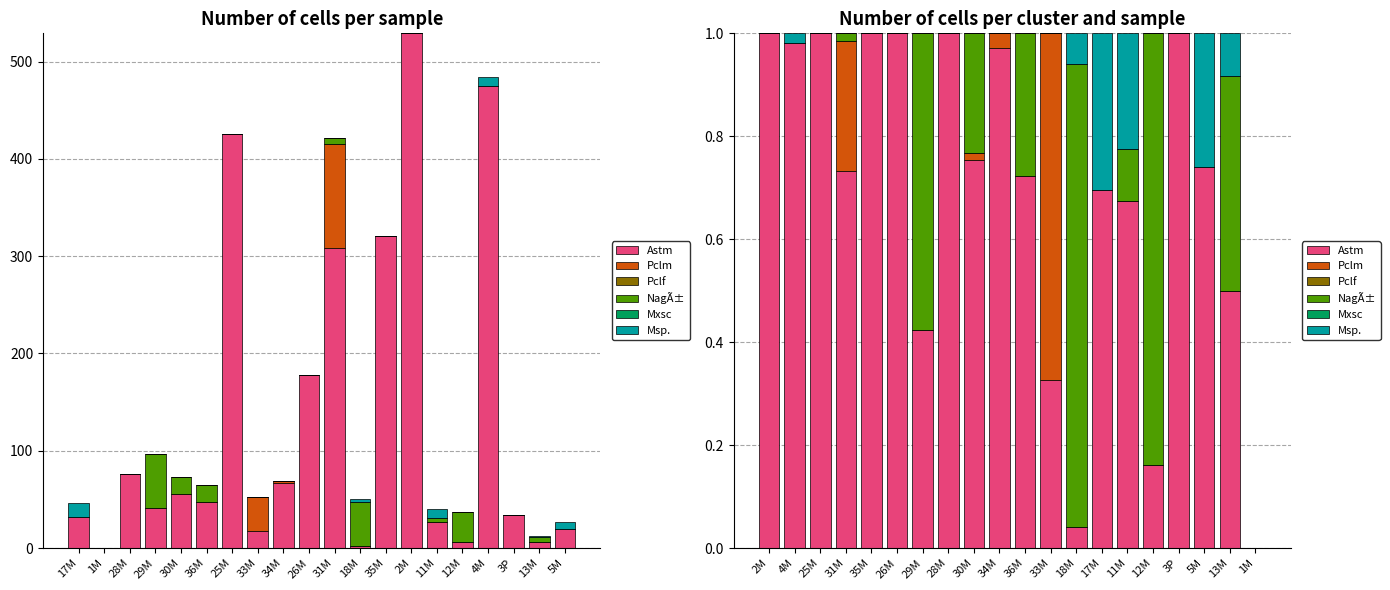

What is the label of the 16th bar from the left?

12M